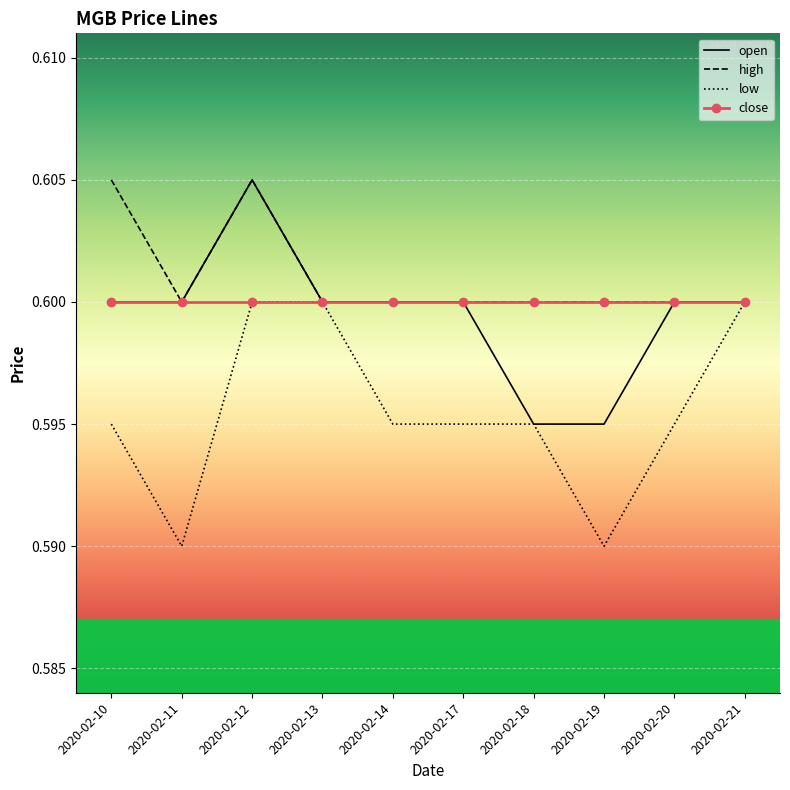

Which series changed the most between 2020-02-11 and 2020-02-13?

low